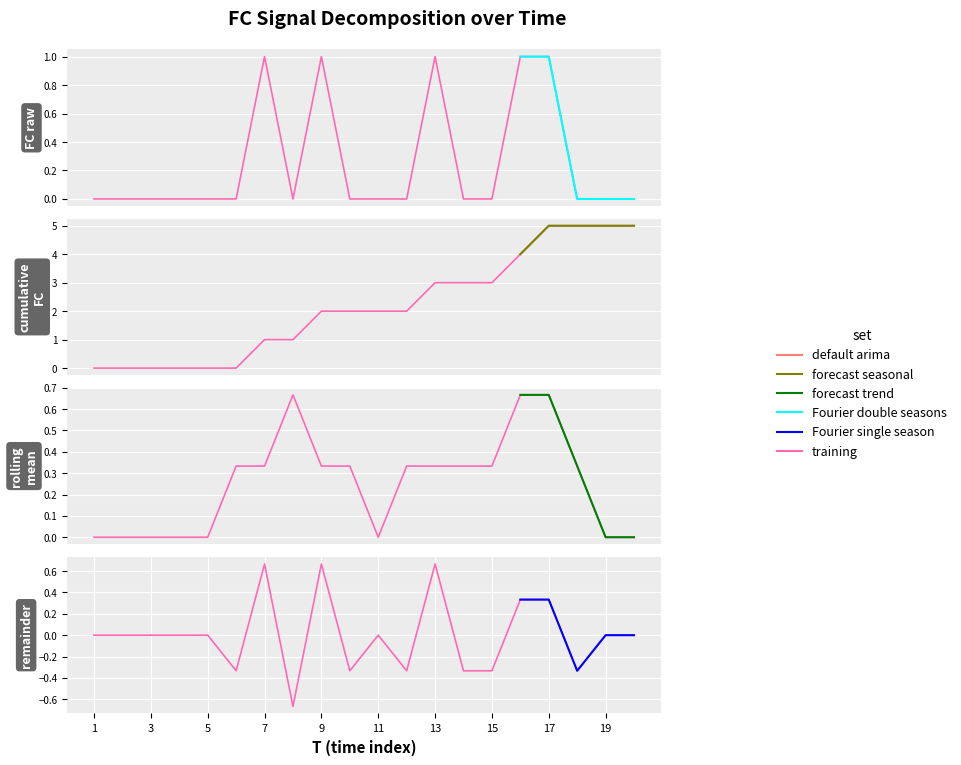

How many points are higher than both their immediate neighbors (excluding endpoints)?

3